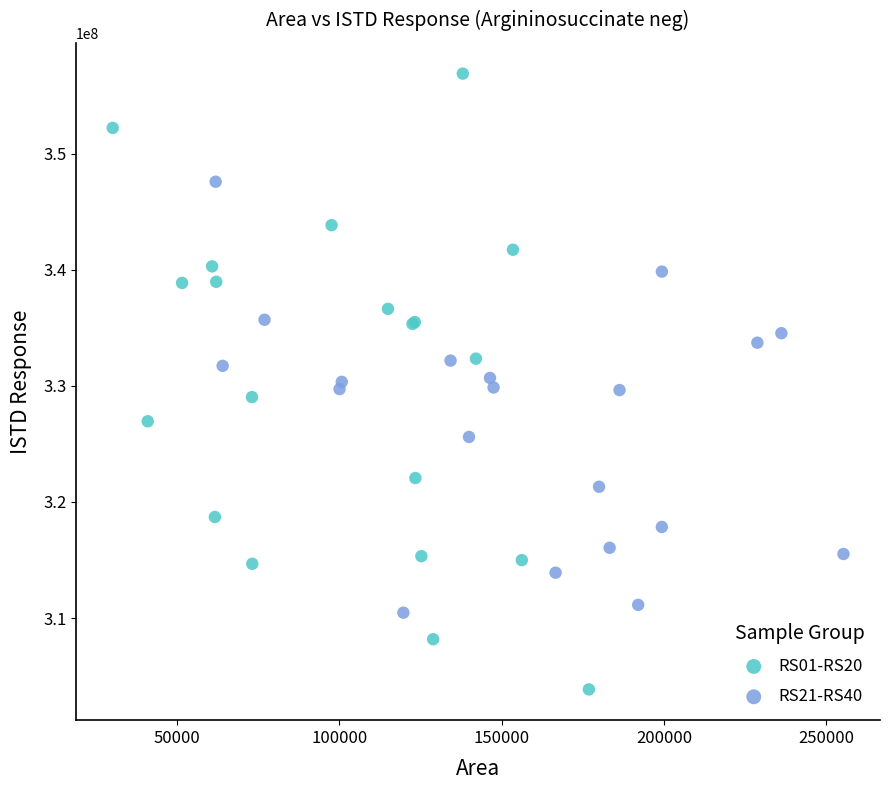

Which series contains the highest Y value?

RS01-RS20